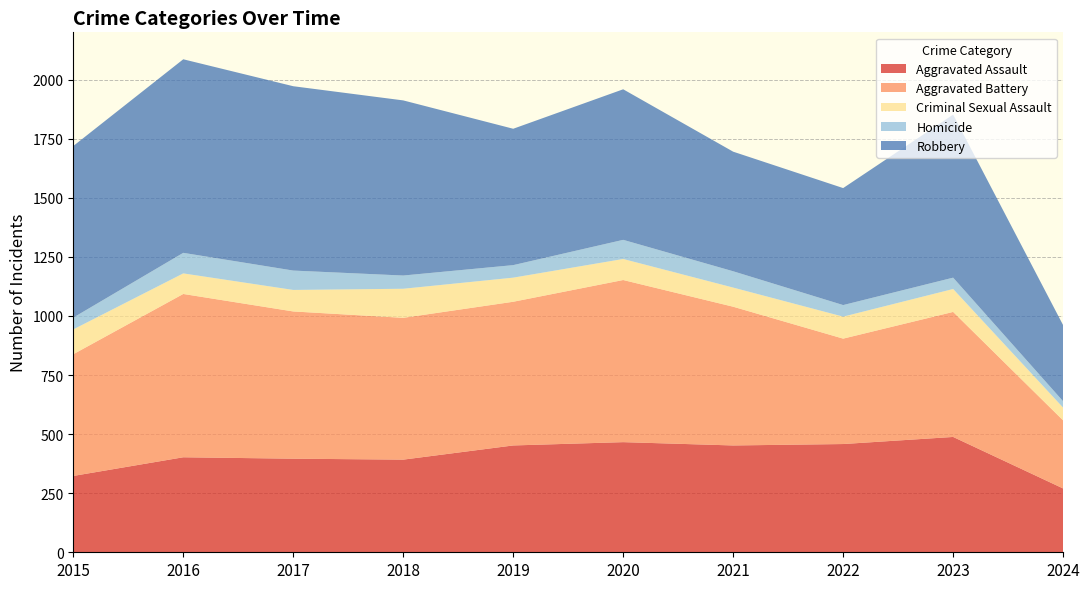

Reading right to left, what are all the values shown in this chart?

Aggravated Assault: 2024=270	2023=488	2022=458	2021=452	2020=466	2019=452	2018=392	2017=396	2016=402	2015=323
Aggravated Battery: 2024=288	2023=529	2022=446	2021=587	2020=686	2019=608	2018=600	2017=623	2016=691	2015=515
Criminal Sexual Assault: 2024=54	2023=97	2022=93	2021=81	2020=89	2019=102	2018=123	2017=91	2016=87	2015=105
Homicide: 2024=27	2023=48	2022=49	2021=69	2020=81	2019=53	2018=56	2017=82	2016=87	2015=50
Robbery: 2024=322	2023=690	2022=495	2021=506	2020=637	2019=577	2018=741	2017=780	2016=819	2015=726